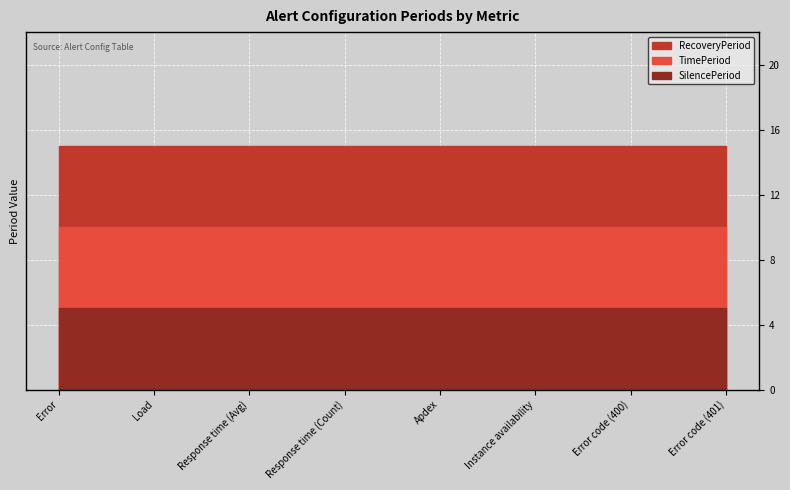

True or false: TimePeriod and SilencePeriod intersect in this chart.

False